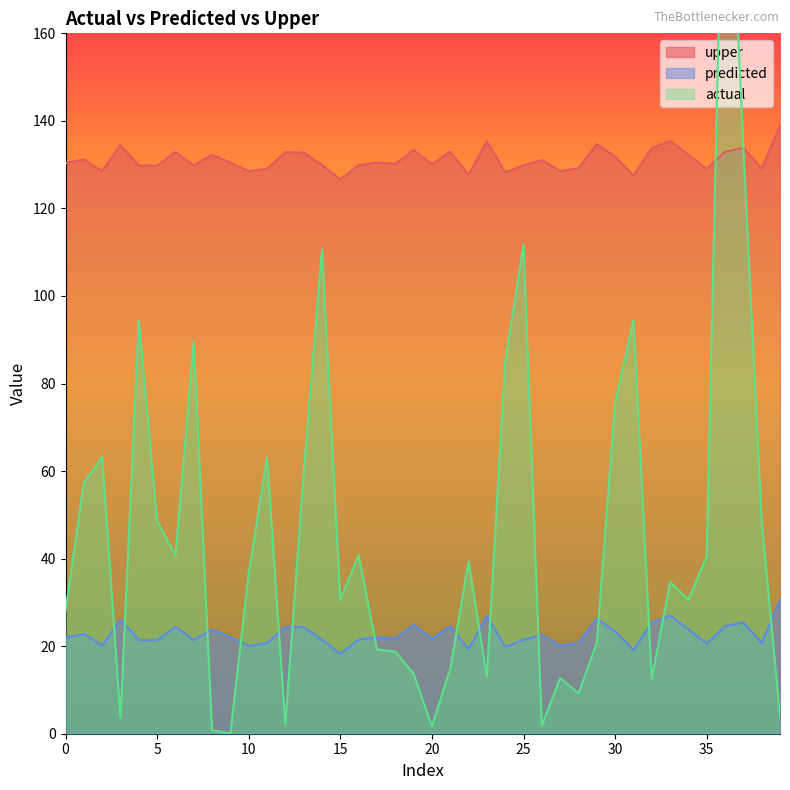

Is it true that predicted equals 30.3 at 0?

False